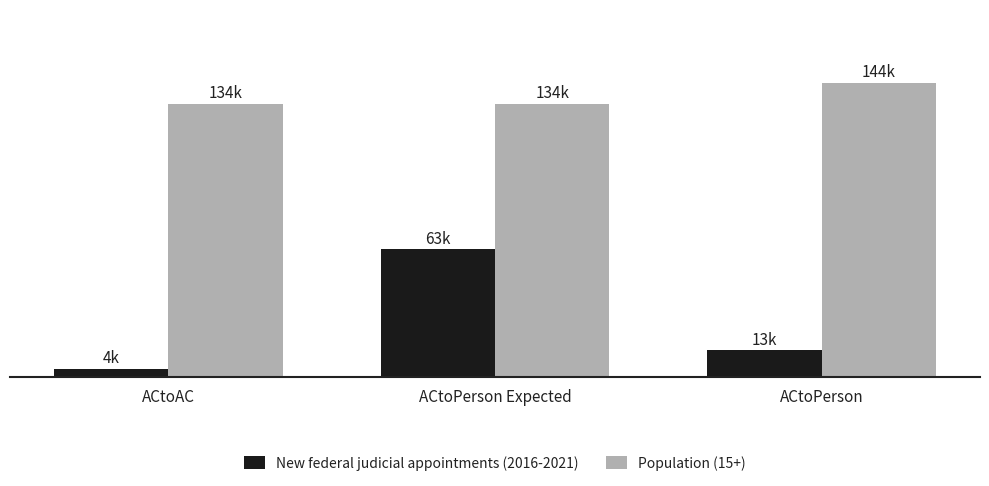

Rank the series by their average value, from highest to lowest.

Population (15+), New federal judicial appointments (2016-2021)